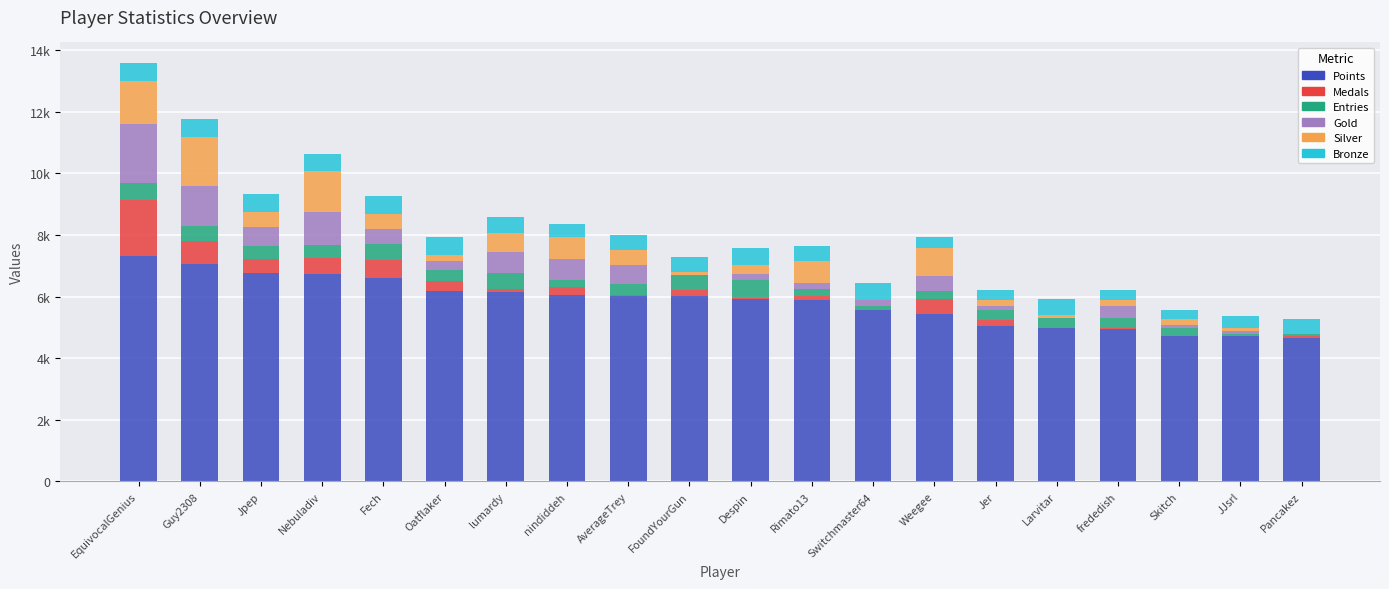

What are all the series names shown in the legend?

Points, Medals, Entries, Gold, Silver, Bronze